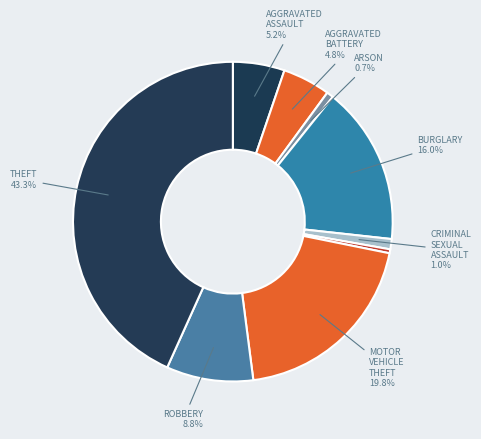

Count the number of slices in the pie.

9